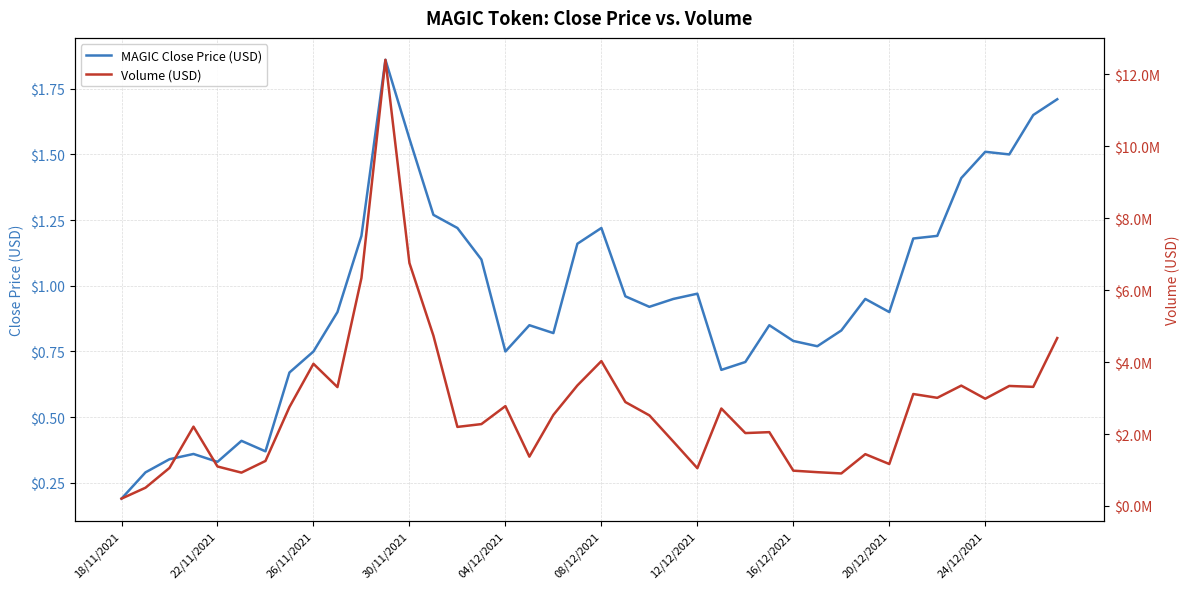

Which category has the lowest value in the MAGIC Close Price (USD) series?

18/11/2021